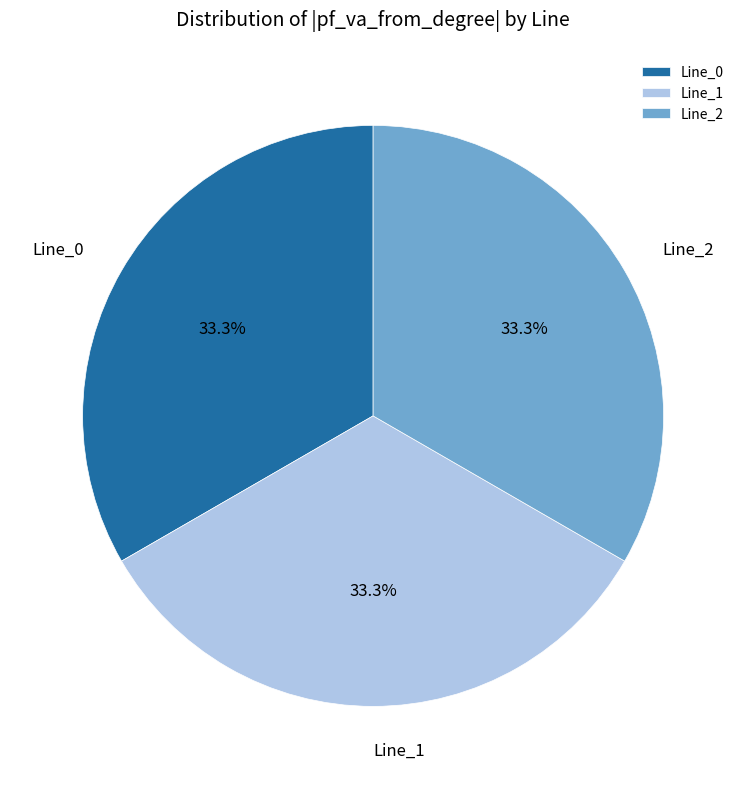

Is it true that Line_1 is 15% of the pie?

False